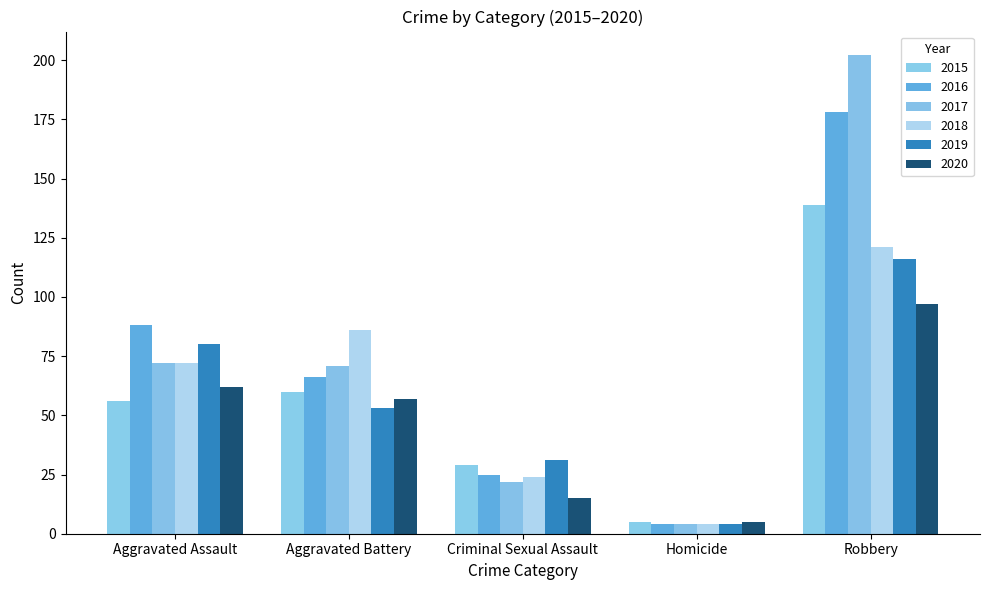

The 2019 series shows 45 at Criminal Sexual Assault. True or false?

False